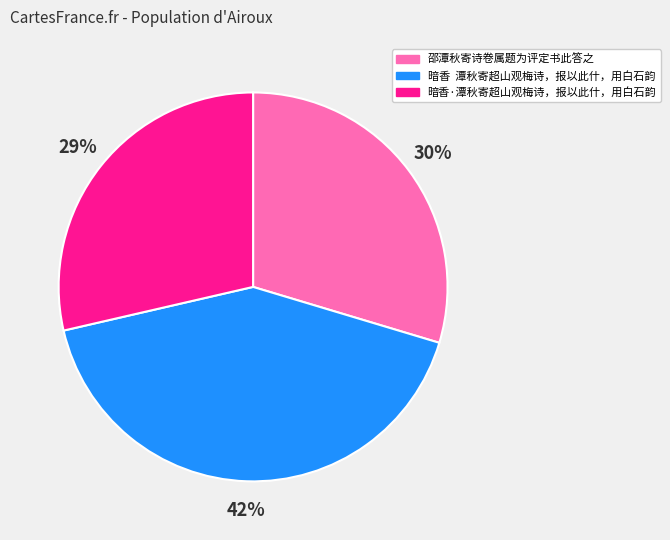

To the nearest percent, what portion does 邵潭秋寄诗卷属题为评定书此答之 represent?

30%